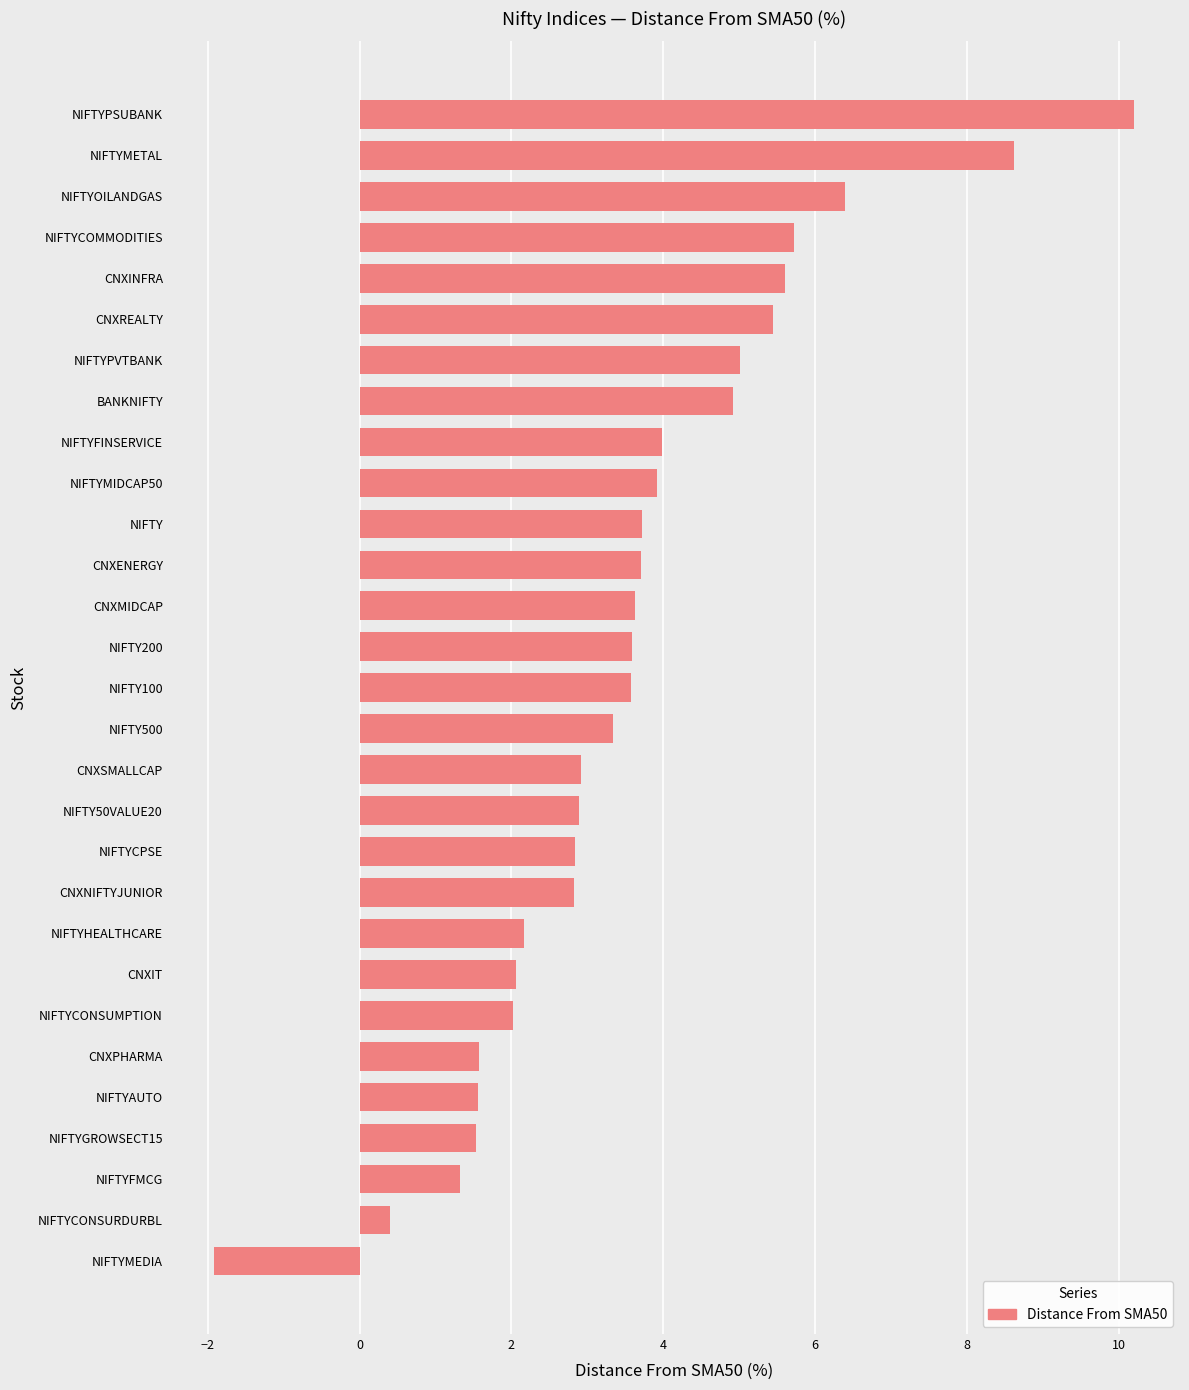

What is the change in value from NIFTYMIDCAP50 to NIFTYHEALTHCARE?

-1.8